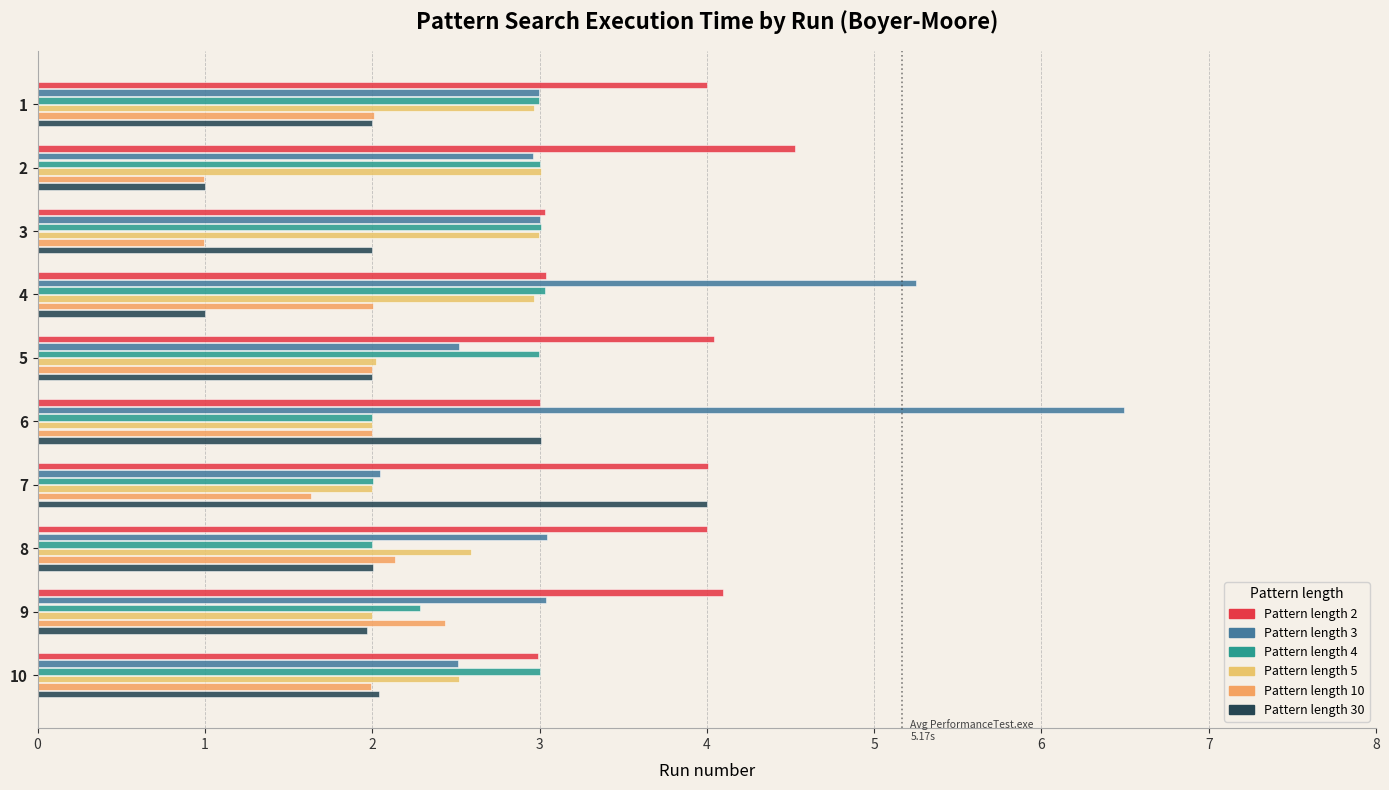

How many data points does each series have?

10